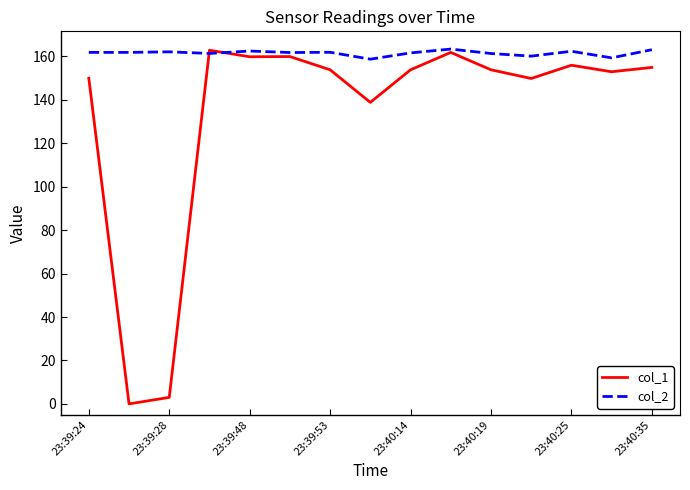

What is the maximum value for col_2?

163.3